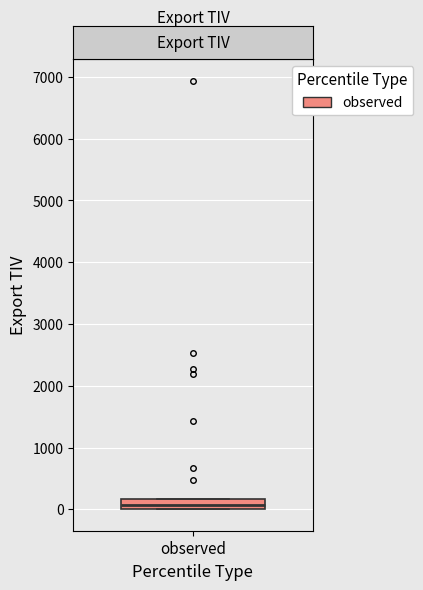

Where is the upper edge of the box for observed on the y-axis? The values are not printed on the chart, so give them approximately, as read against the axis.

200